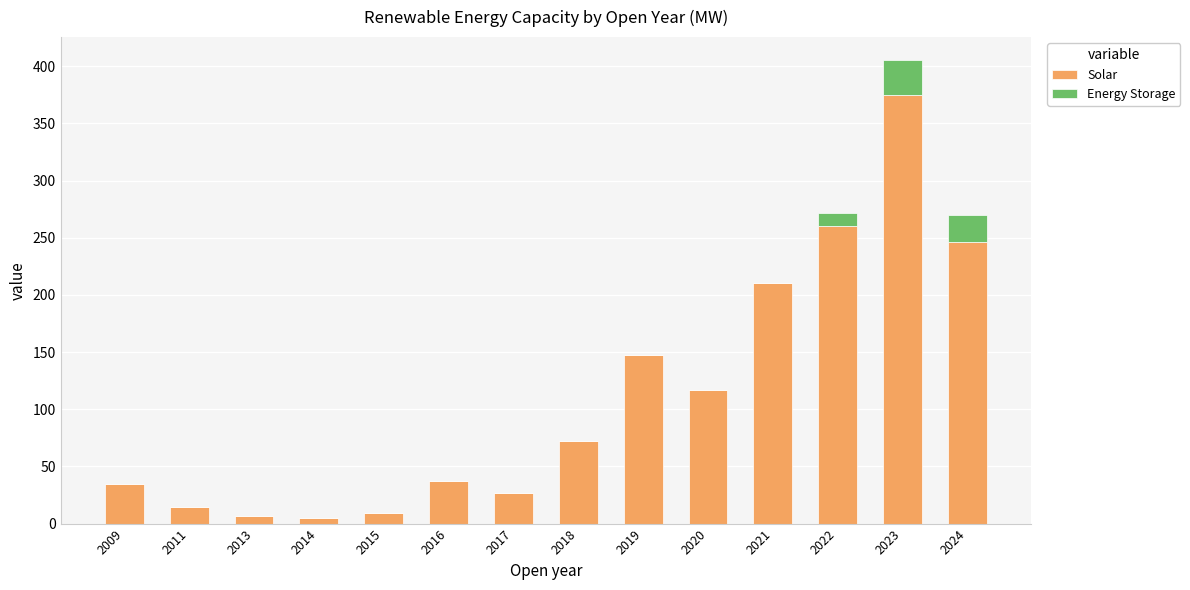

What is the total value across all series at 2015?

9.1